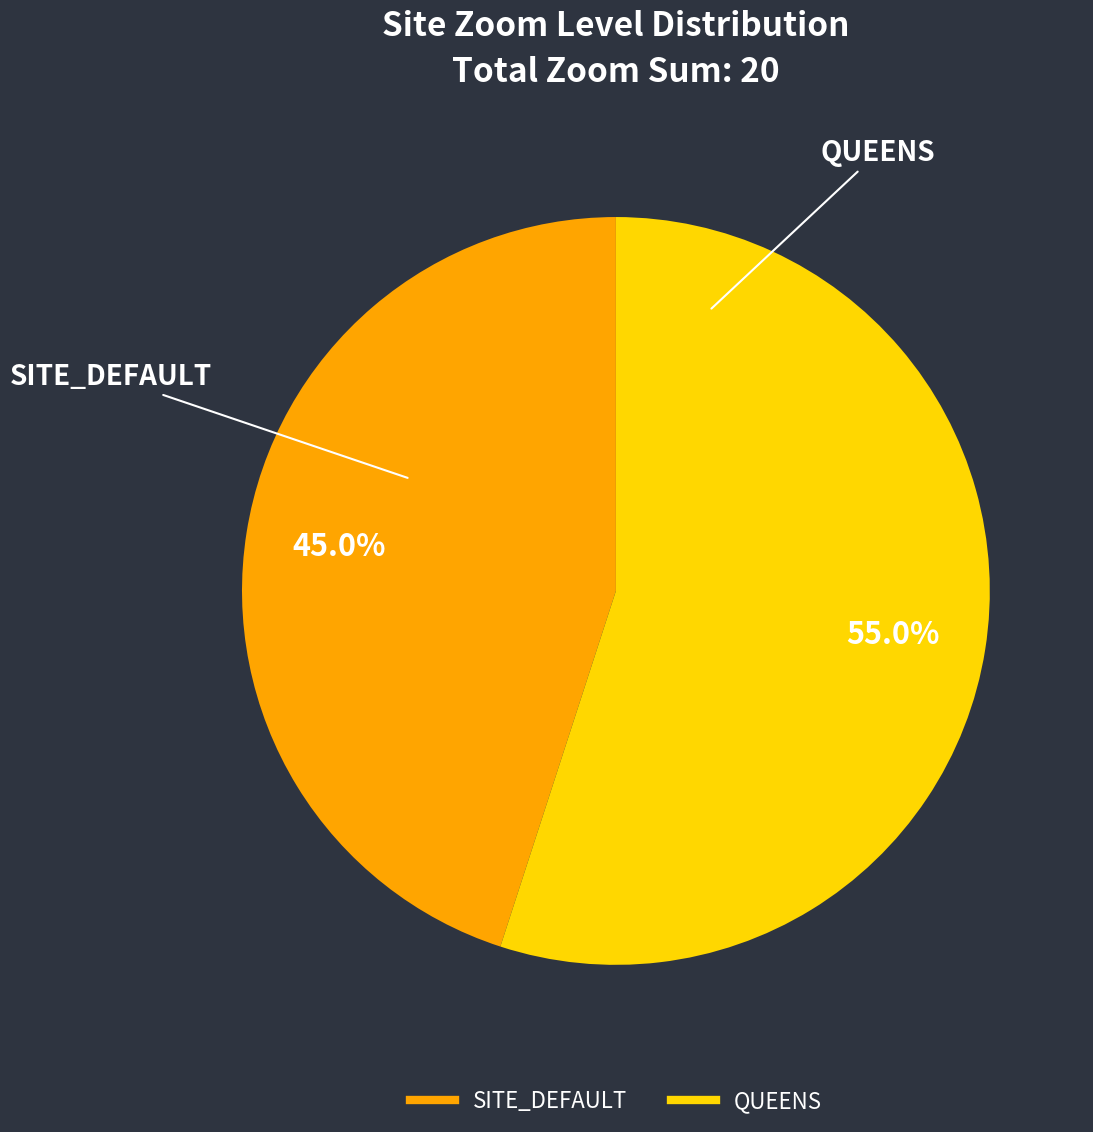

To the nearest percent, what percentage of the pie is SITE_DEFAULT?

45%